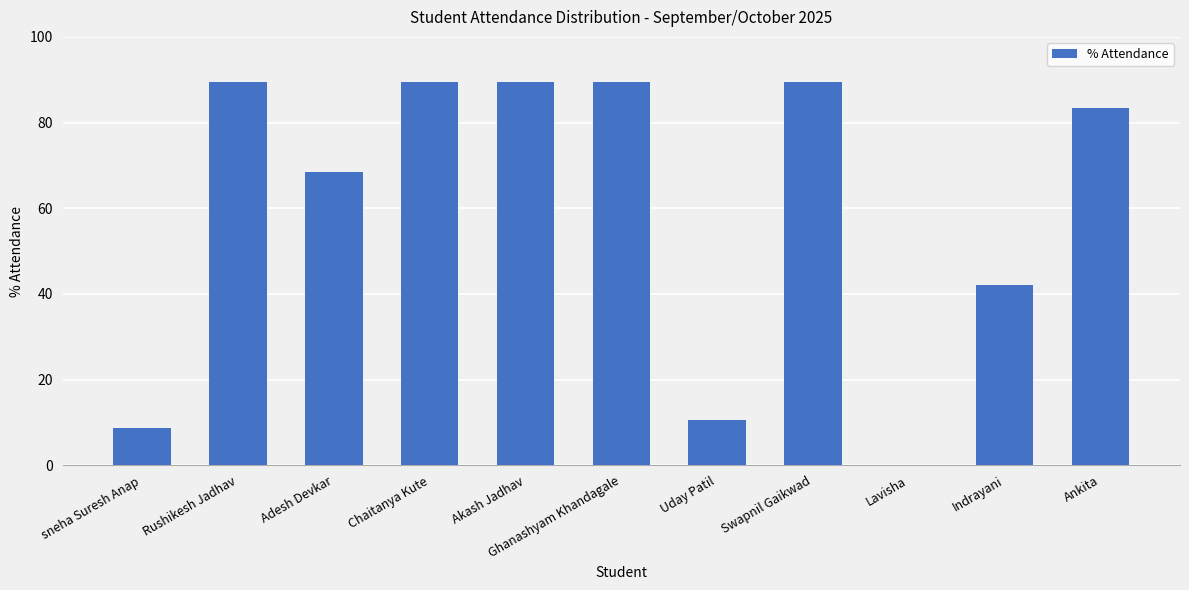

Count the number of values greater than 83.

6